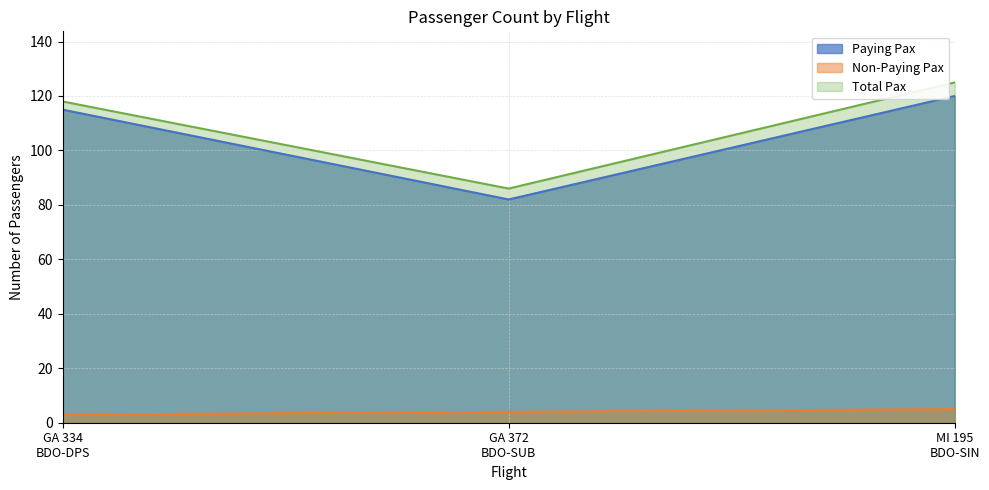

Which series has the widest spread of values?

Total Pax